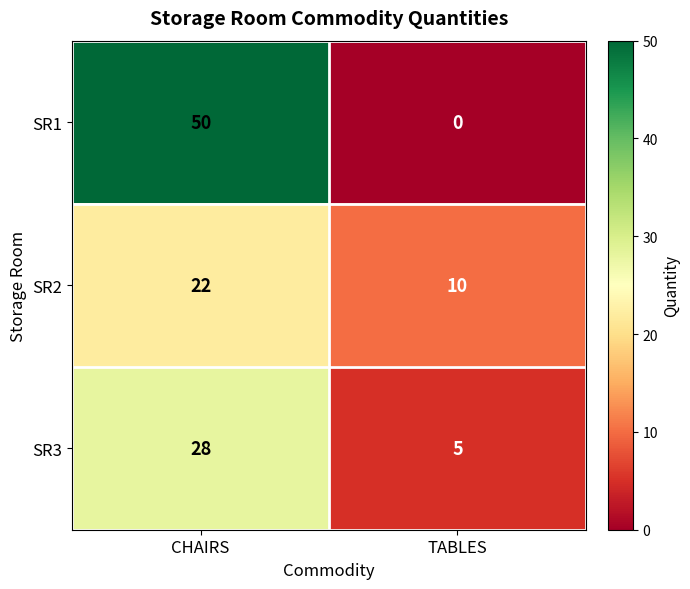

What is the sum of the SR1 values at TABLES and CHAIRS?

50